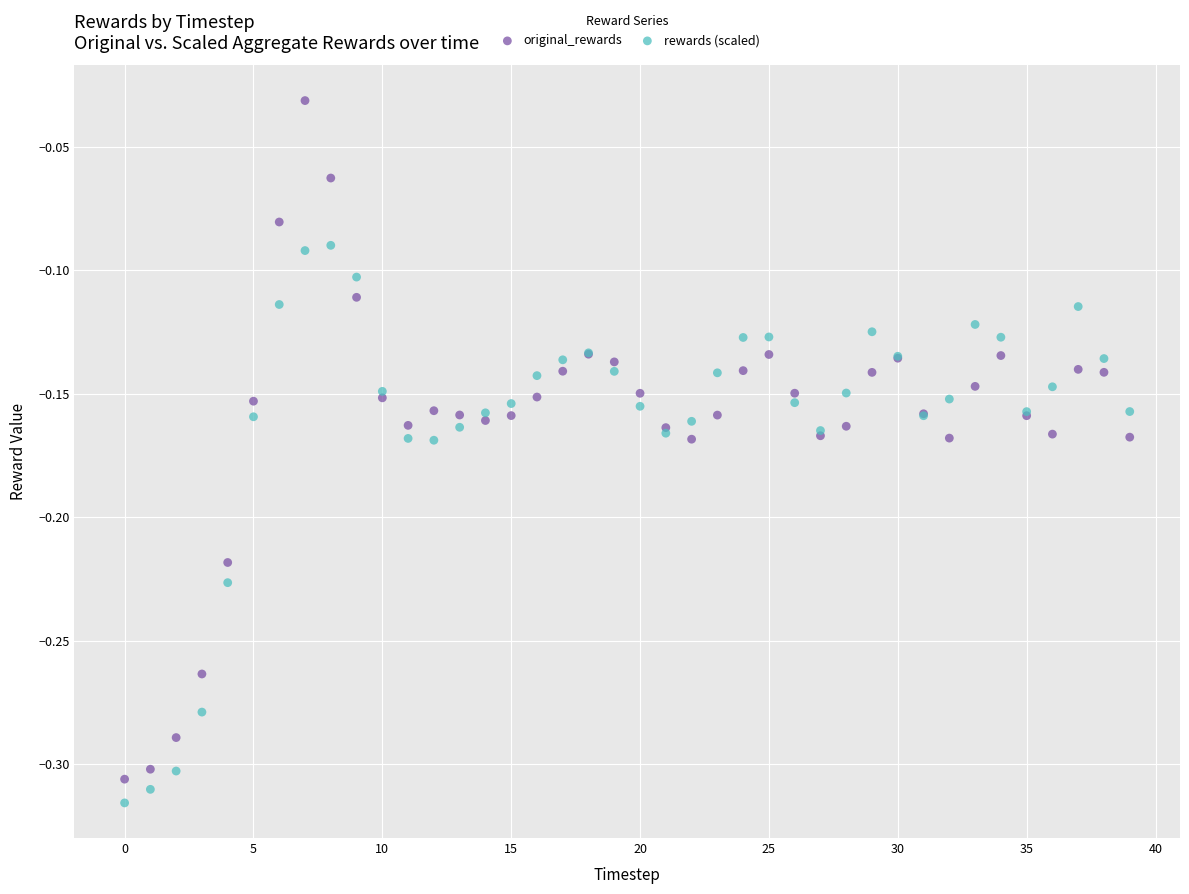

Which series has the largest Y range (max minus min)?

original_rewards